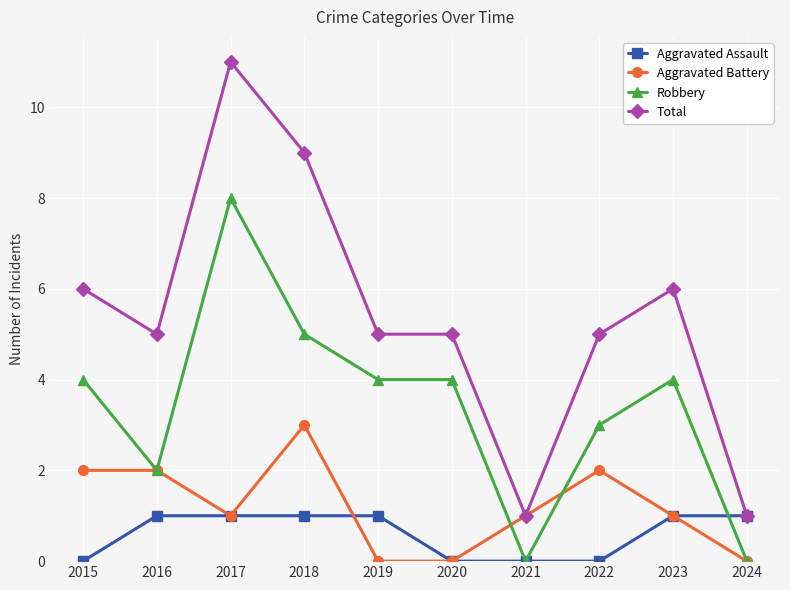

Count the number of data series in this chart.

4